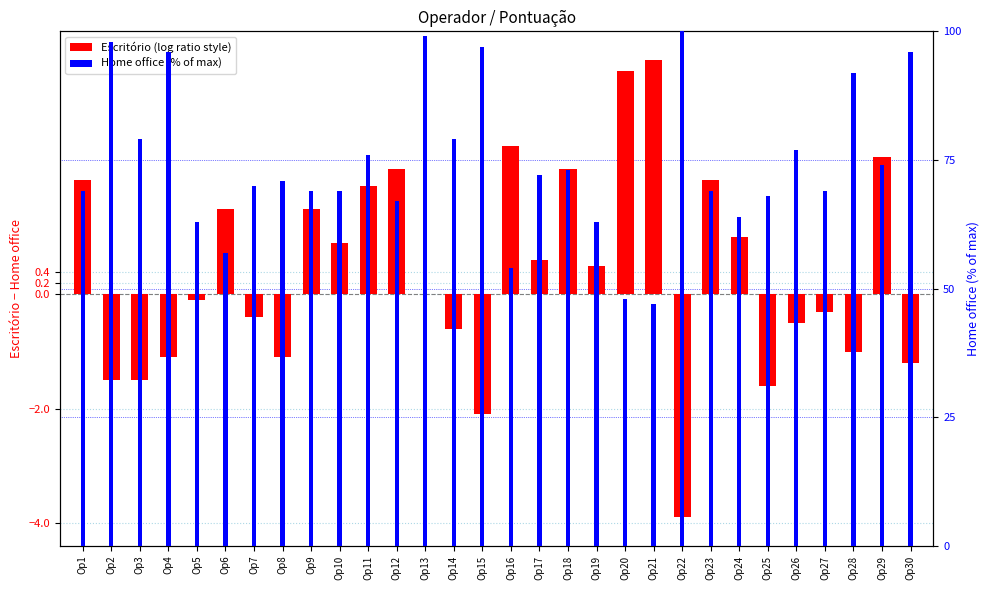

List the series in order of their overall mean, highest first.

Home office, Escritório